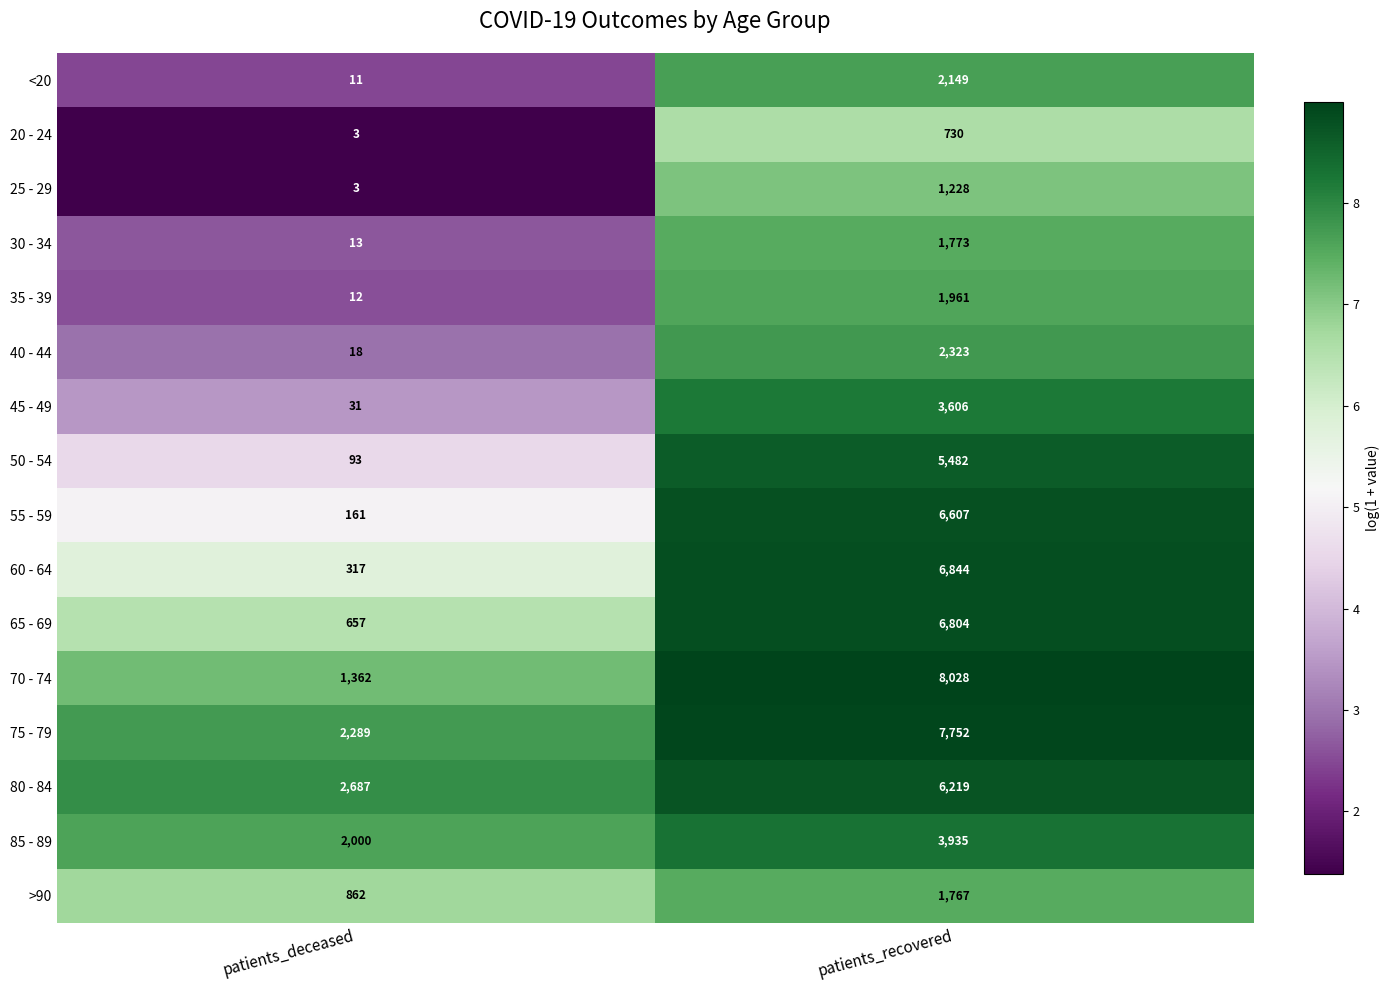

What is the minimum value shown in the chart?

3